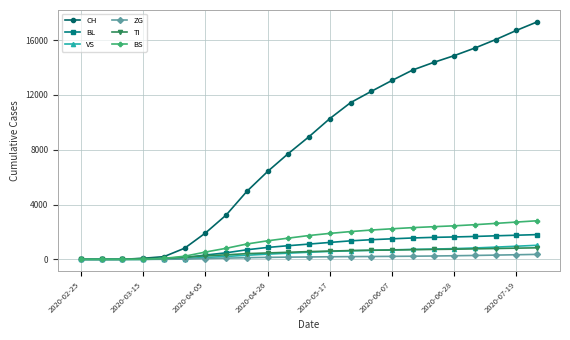

Which series has the widest spread of values?

CH